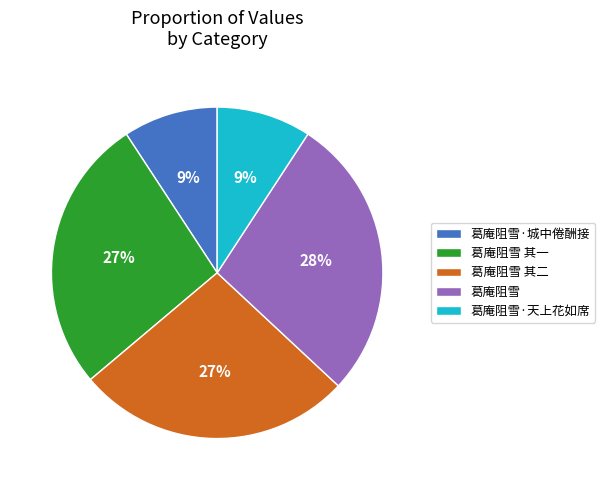

Which slice is the largest?

葛庵阻雪